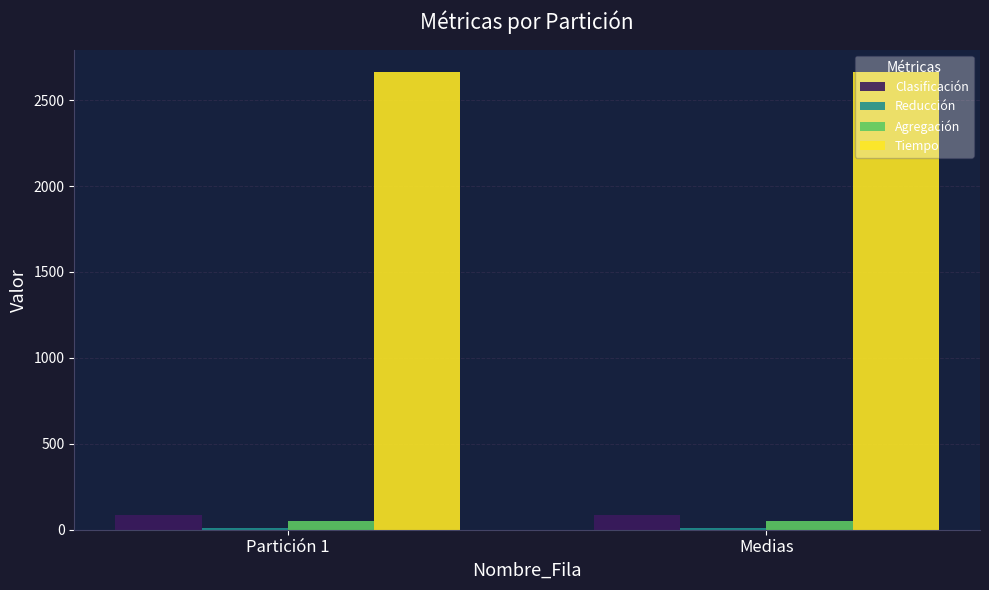

What is the label of the 2nd bar from the left?

Medias